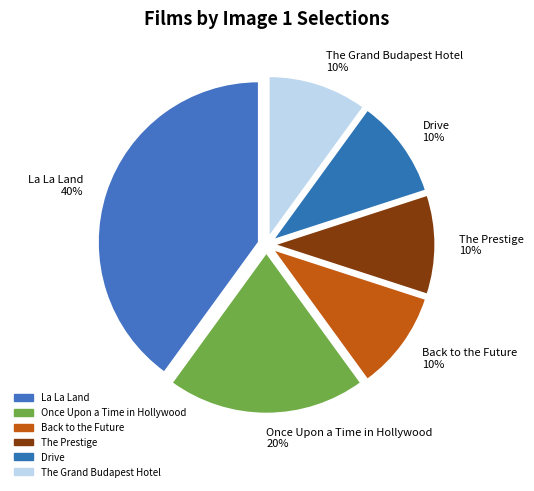

How many slices are in this pie chart?

6